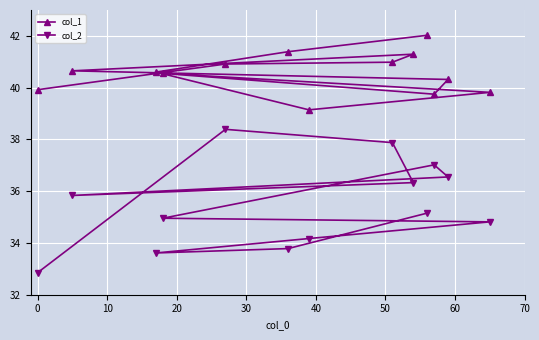

What is the value of the col_1 point at the 5th from the left?

40.9